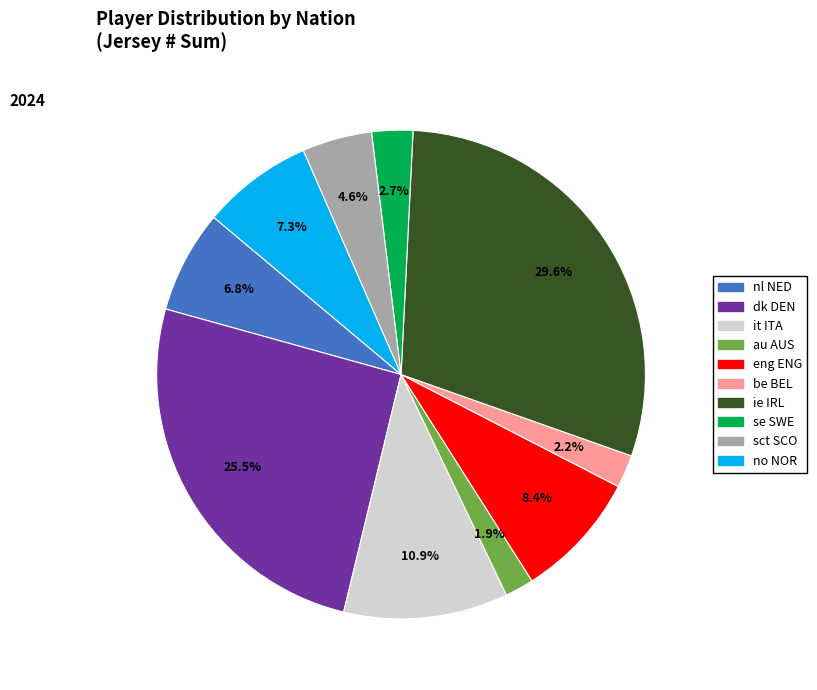

To the nearest percent, what portion does it ITA represent?

11%